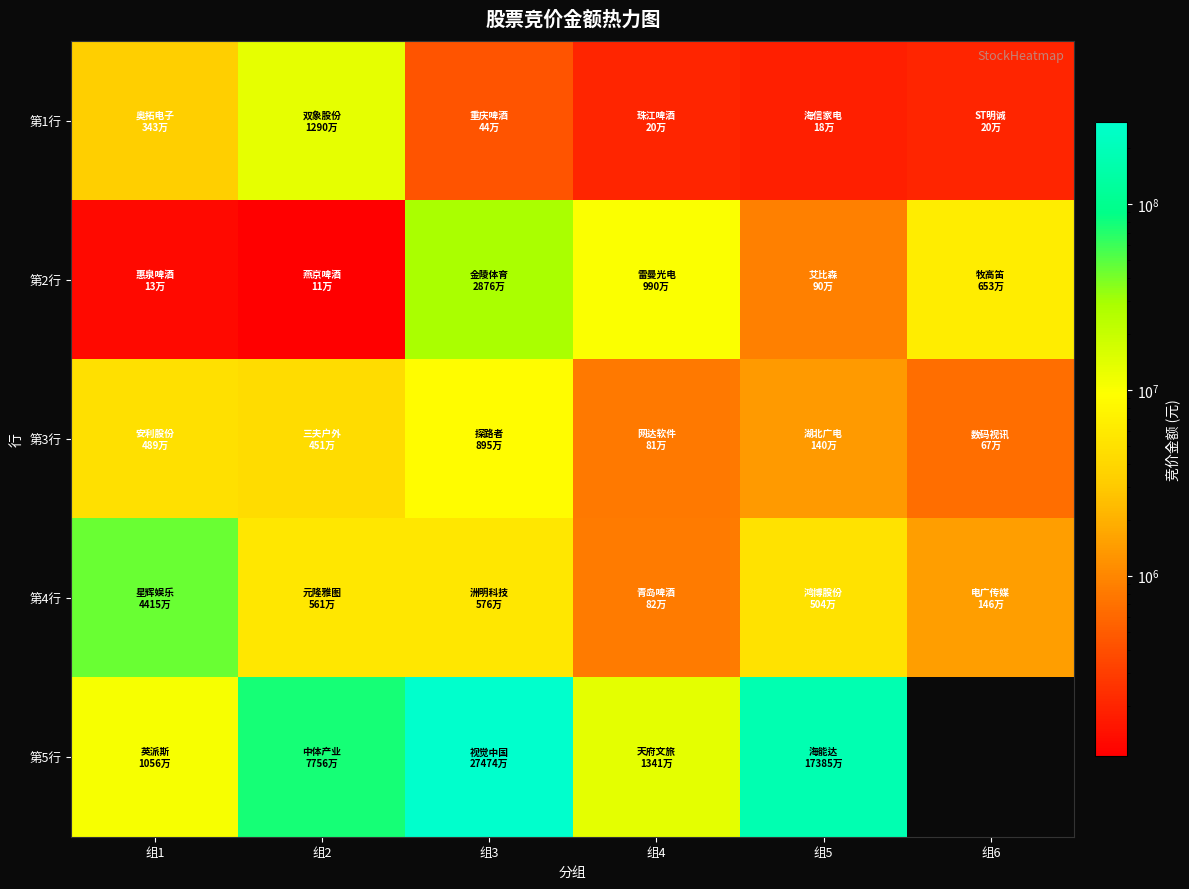

Rank the series at 组2 from highest to lowest value.

第5行, 第1行, 第4行, 第3行, 第2行